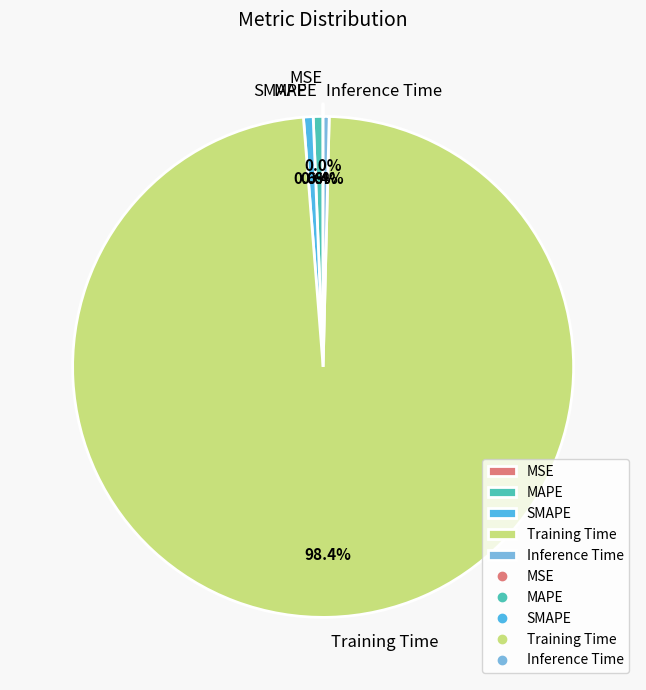

Combined, do SMAPE and Training Time account for over 50%?

Yes